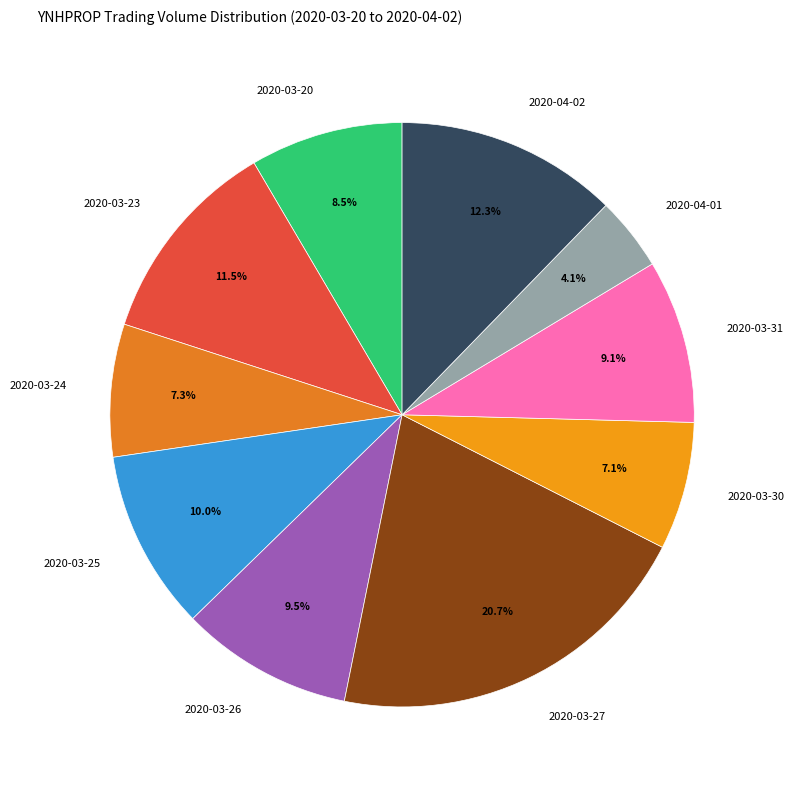

Do 2020-03-20 and 2020-04-01 together represent more than half of the pie?

No